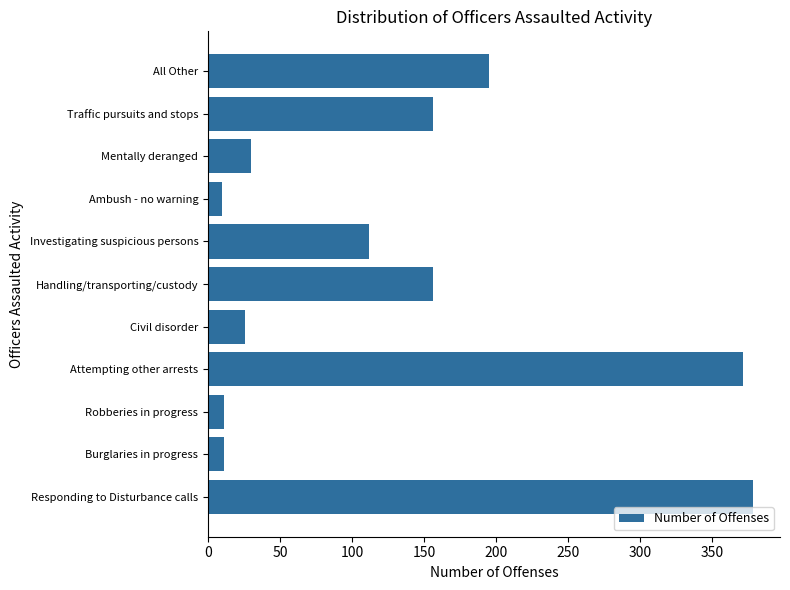

Read the value at Attempting other arrests.

371